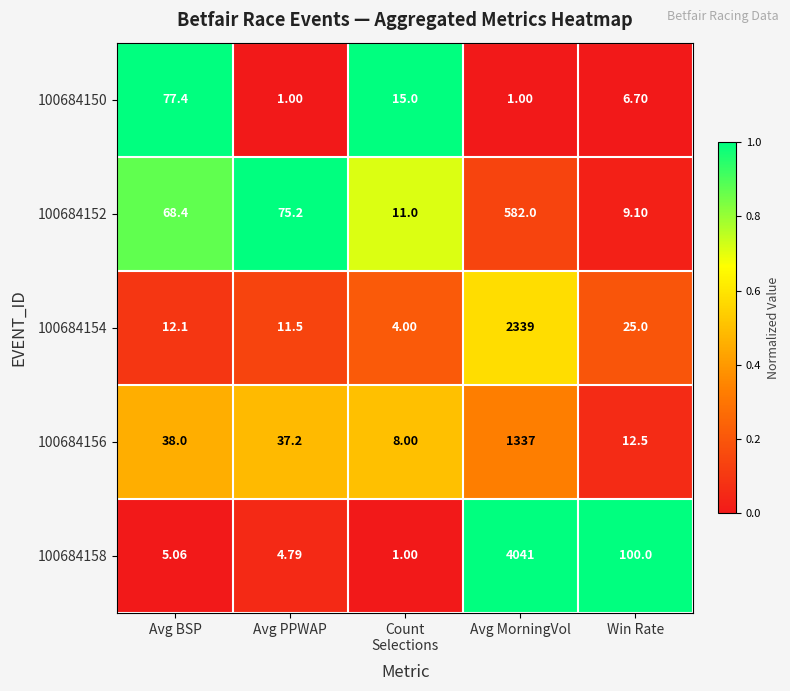

Where does the 100684158 series first go above 5?

Avg BSP